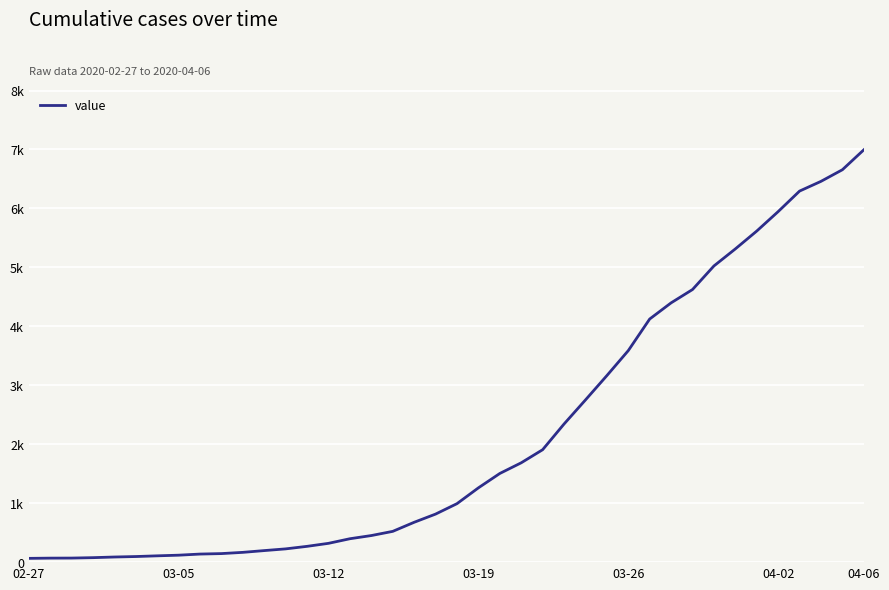

Is this an area chart (filled region under the line)?

No